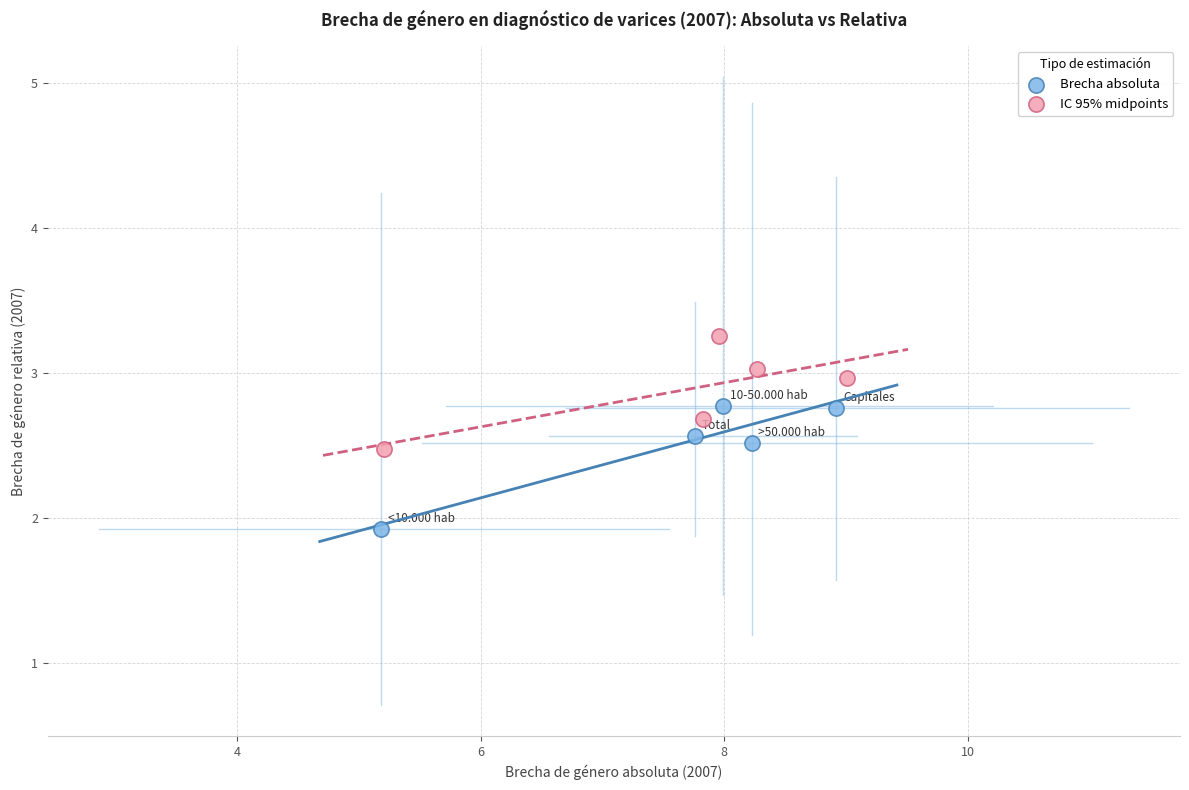

Which series has the widest spread of Y values?

Brecha absoluta